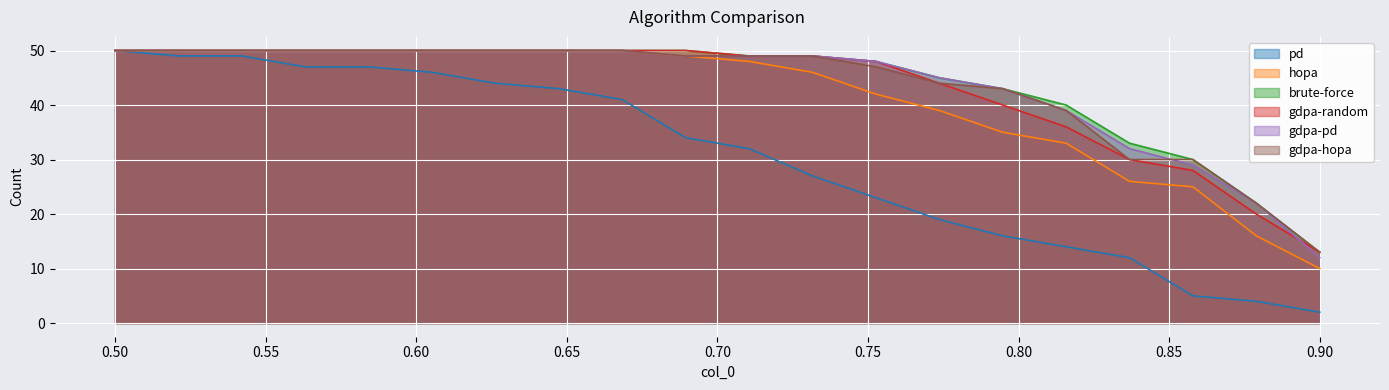

What is the label of the 13th point from the right?

0.6473684210526316